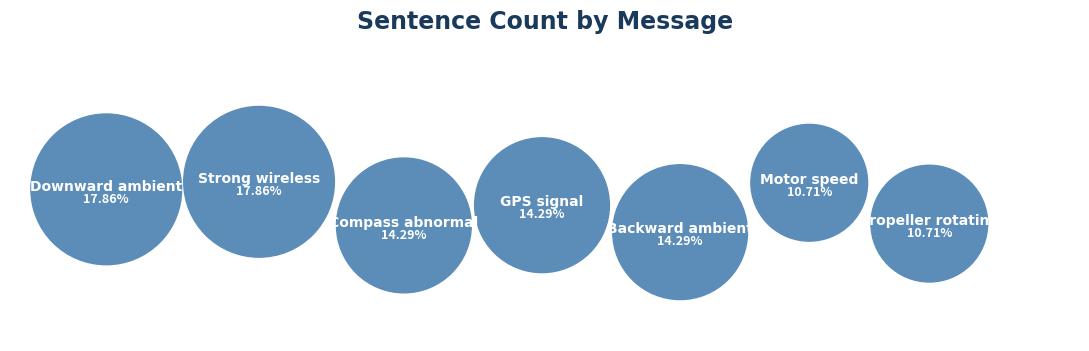

How many segments does this pie chart have?

7